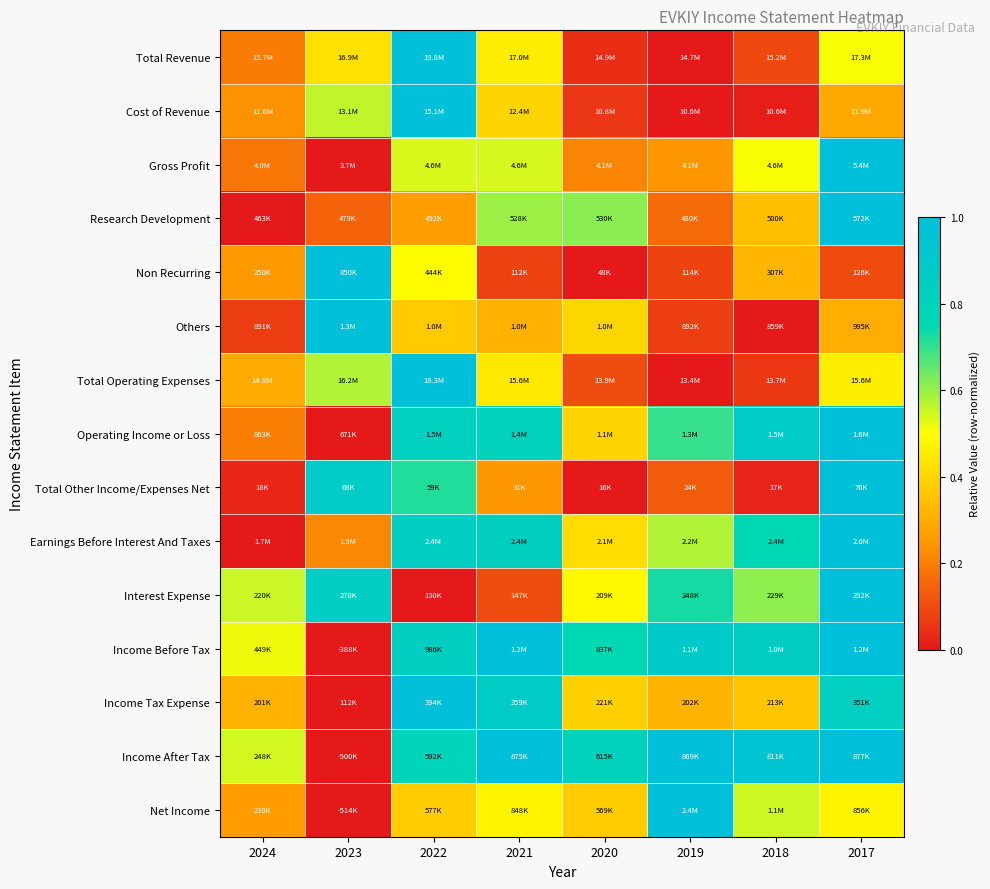

Reading left to right, what are all the values shown in this chart?

Total Revenue: 2024=0.2	2023=0.4	2022=1.0	2021=0.5	2020=0.0	2019=0.0	2018=0.1	2017=0.5
Cost of Revenue: 2024=0.2	2023=0.6	2022=1.0	2021=0.4	2020=0.1	2019=0.0	2018=0.0	2017=0.3
Gross Profit: 2024=0.2	2023=0.0	2022=0.5	2021=0.5	2020=0.2	2019=0.2	2018=0.5	2017=1.0
Research Development: 2024=0.0	2023=0.1	2022=0.3	2021=0.6	2020=0.6	2019=0.2	2018=0.3	2017=1.0
Non Recurring: 2024=0.3	2023=1.0	2022=0.5	2021=0.1	2020=0.0	2019=0.1	2018=0.3	2017=0.1
Others: 2024=0.1	2023=1.0	2022=0.4	2021=0.3	2020=0.4	2019=0.1	2018=0.0	2017=0.3
Total Operating Expenses: 2024=0.3	2023=0.6	2022=1.0	2021=0.4	2020=0.1	2019=0.0	2018=0.1	2017=0.5
Operating Income or Loss: 2024=0.2	2023=0.0	2022=0.8	2021=0.8	2020=0.4	2019=0.7	2018=0.9	2017=1.0
Total Other Income/Expenses Net: 2024=0.0	2023=0.9	2022=0.7	2021=0.2	2020=0.0	2019=0.1	2018=0.0	2017=1.0
Earnings Before Interest And Taxes: 2024=0.0	2023=0.2	2022=0.9	2021=0.8	2020=0.4	2019=0.6	2018=0.8	2017=1.0
Interest Expense: 2024=0.6	2023=0.9	2022=0.0	2021=0.1	2020=0.5	2019=0.7	2018=0.6	2017=1.0
Income Before Tax: 2024=0.5	2023=0.0	2022=0.8	2021=1.0	2020=0.8	2019=0.9	2018=0.9	2017=1.0
Income Tax Expense: 2024=0.3	2023=0.0	2022=1.0	2021=0.9	2020=0.4	2019=0.3	2018=0.4	2017=0.8
Income After Tax: 2024=0.5	2023=0.0	2022=0.8	2021=1.0	2020=0.8	2019=1.0	2018=1.0	2017=1.0
Net Income: 2024=0.3	2023=0.0	2022=0.4	2021=0.5	2020=0.4	2019=1.0	2018=0.5	2017=0.5